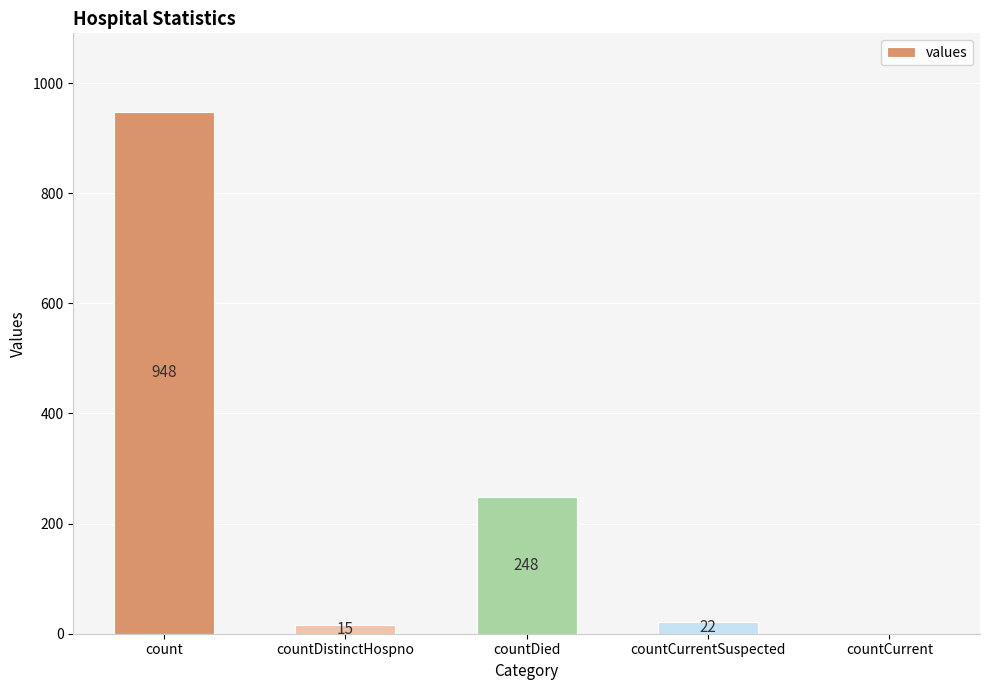

Are the bars horizontal?

No